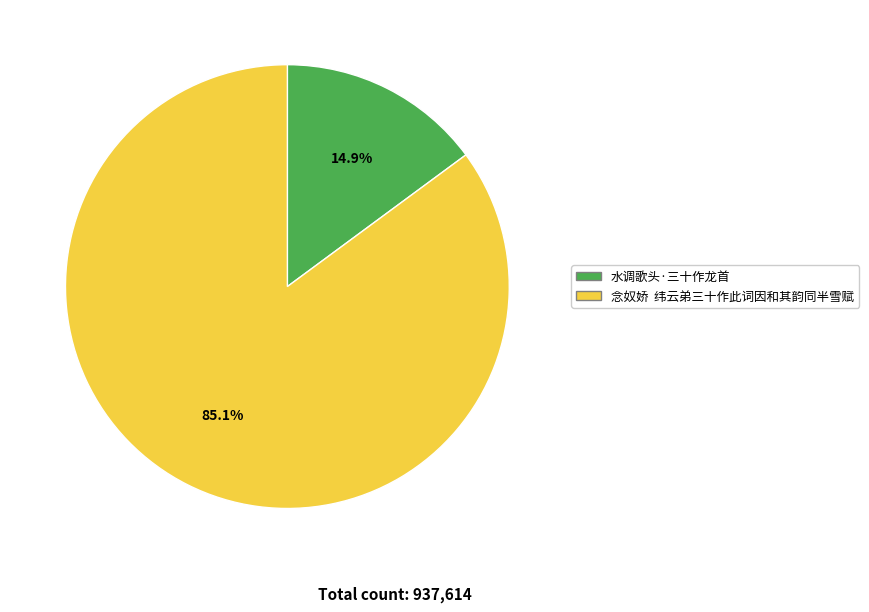

Which slice is the largest?

念奴娇 纬云弟三十作此词因和其韵同半雪赋